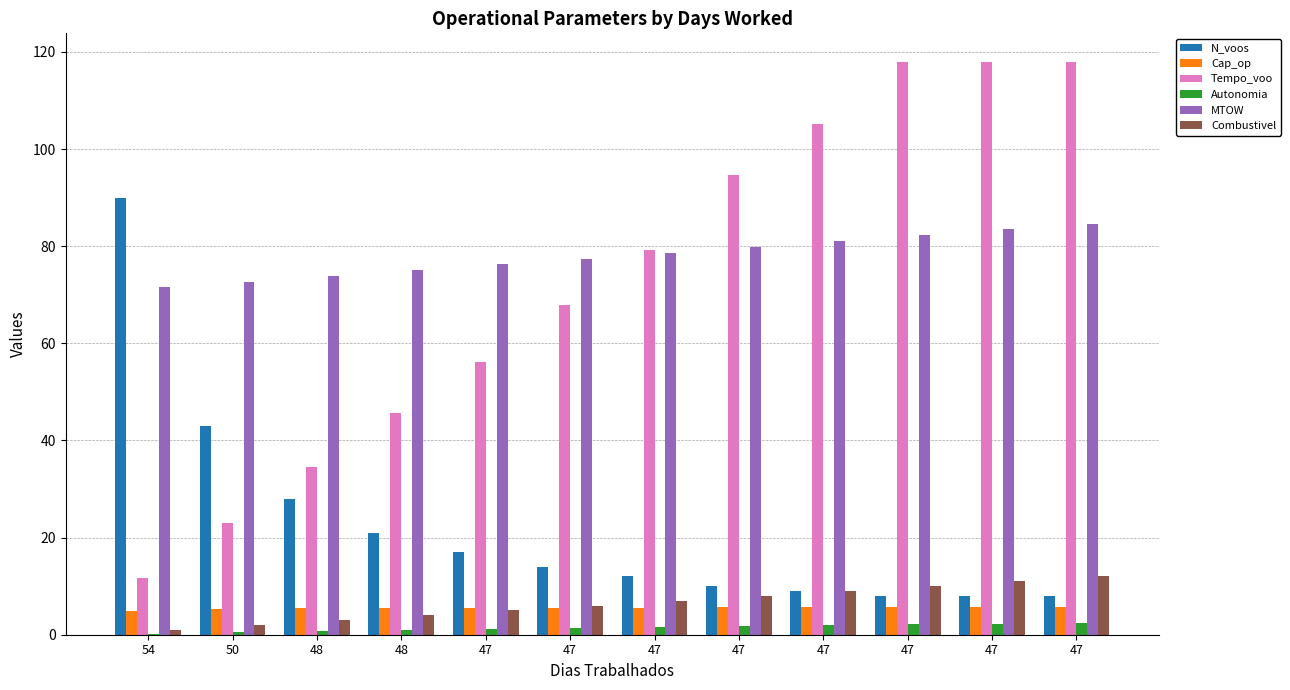

How many distinct data groups are displayed?

6